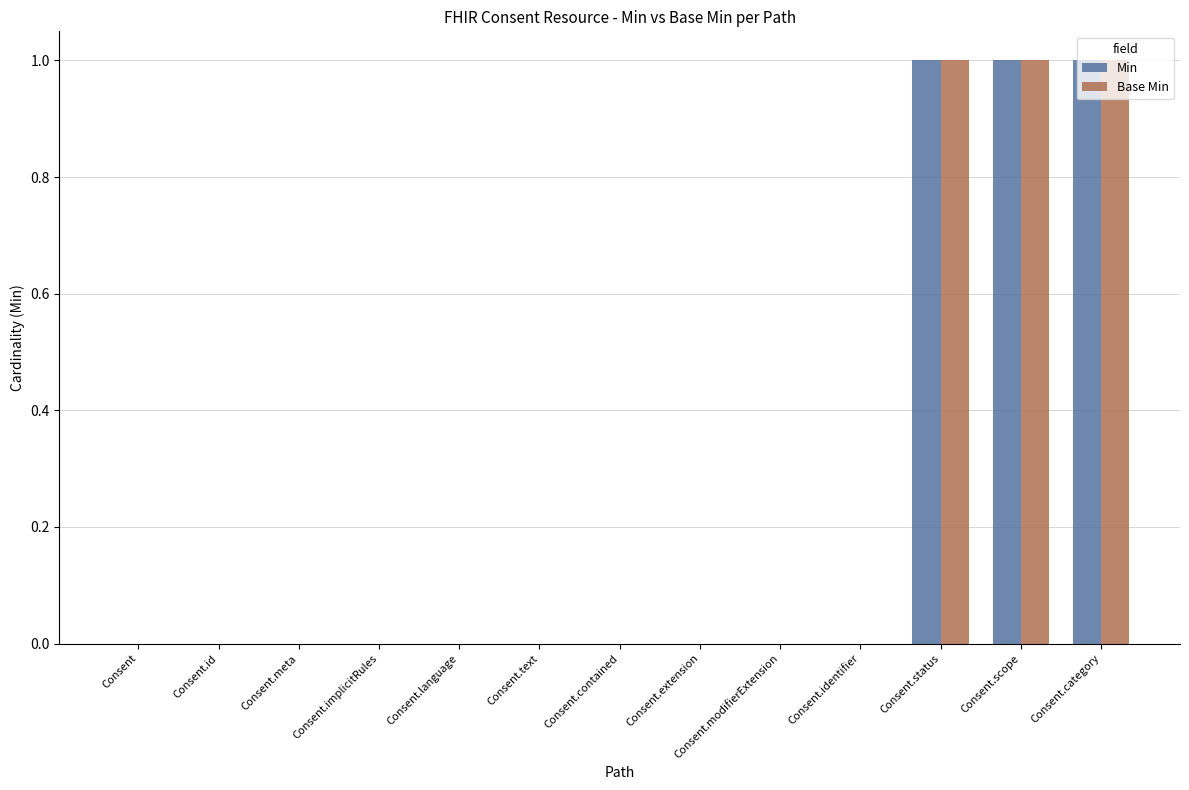

How many distinct data groups are displayed?

2